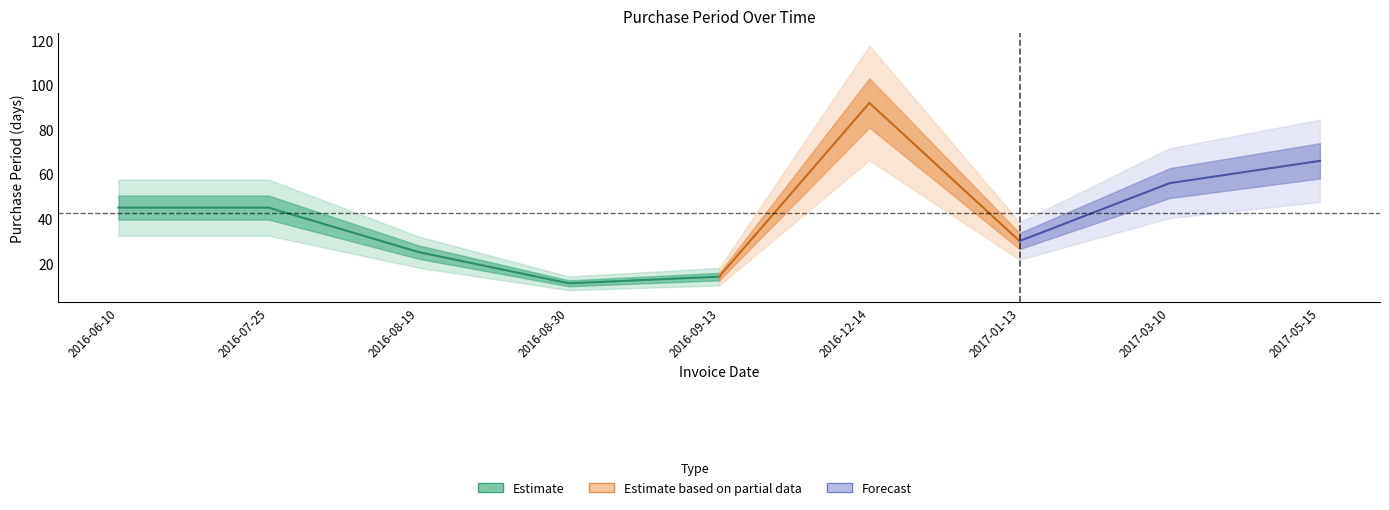

True or false: there are more than 1 points higher than both neighbors.

False